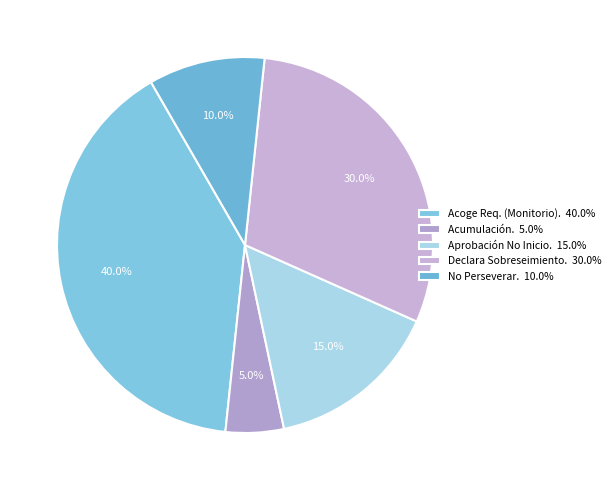

How many segments does this pie chart have?

5